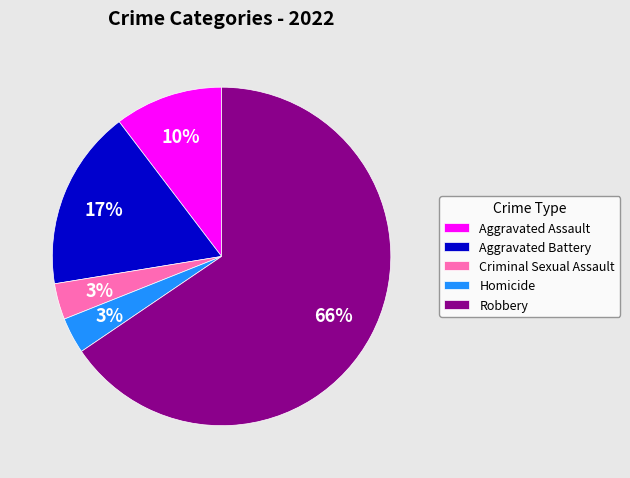

What percentage is the Aggravated Battery slice, to the nearest percent?

17%